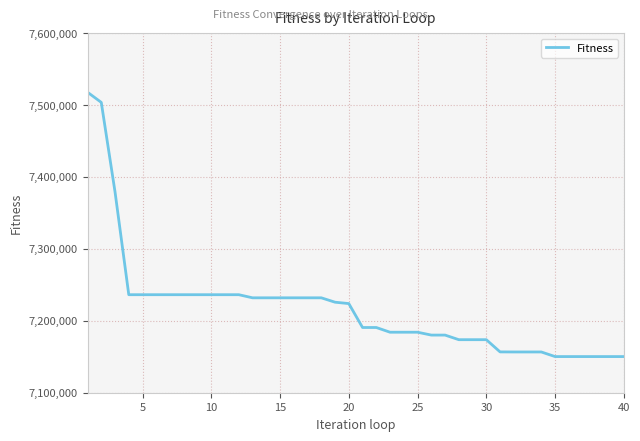

What is the minimum value shown in the chart?

7150258